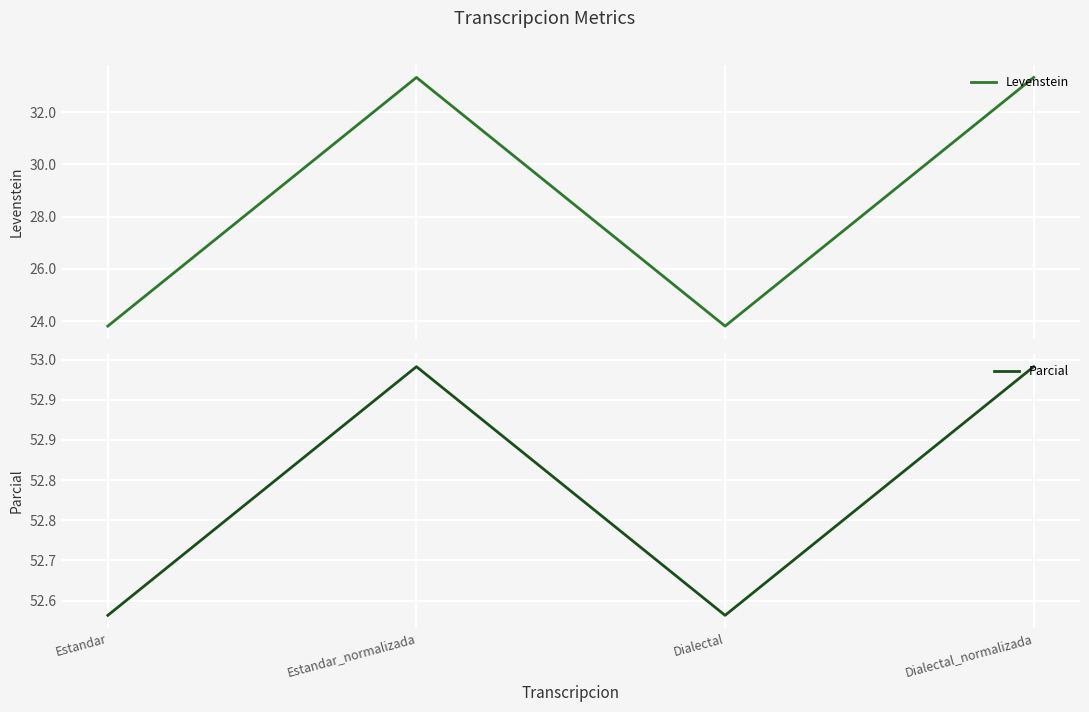

True or false: Levenstein has a value of 23.8 at Estandar.

True